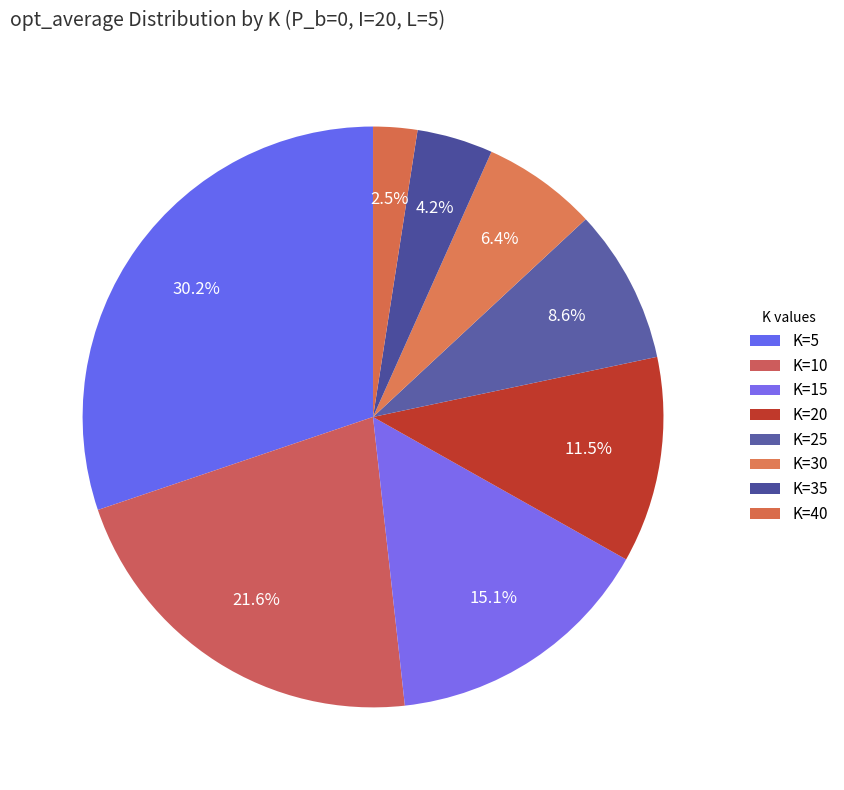

Which category has the biggest portion of the pie?

K=5